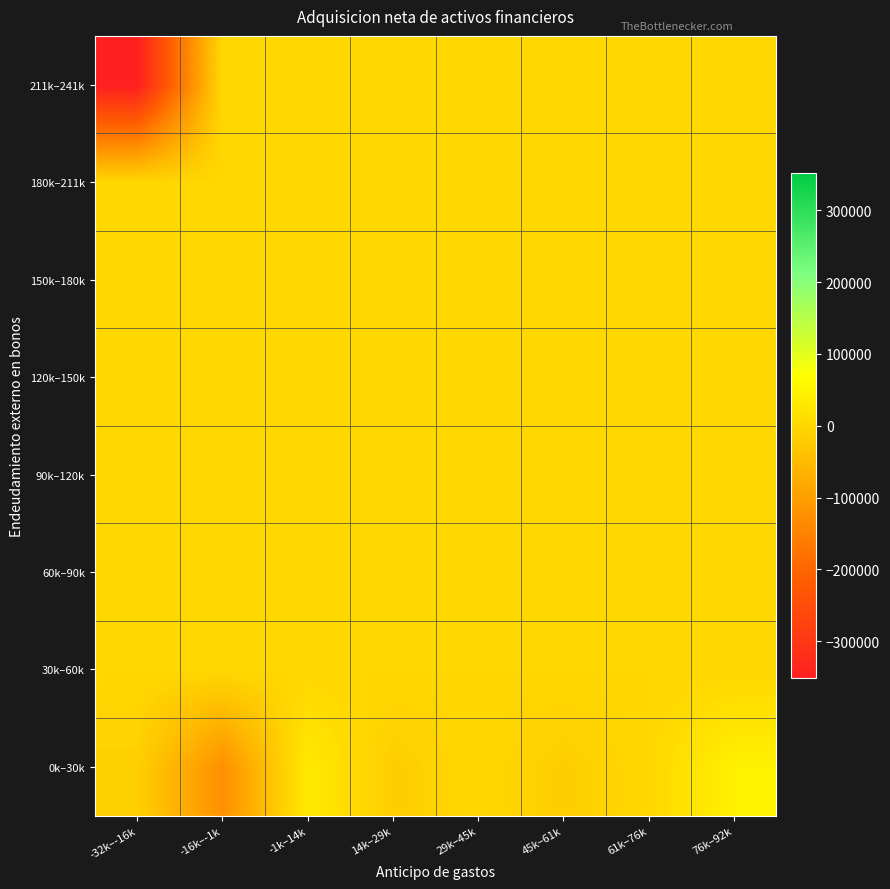

Reading left to right, transcribe all the data shown in this chart.

0k–30k: -32k–-16k=-13595.2	-16k–-1k=-125009.0	-1k–14k=32144.2	14k–29k=-17098.3	29k–45k=0.0	45k–61k=-16539.0	61k–76k=0.0	76k–92k=44336.0
30k–60k: -32k–-16k=0.0	-16k–-1k=0.0	-1k–14k=0.0	14k–29k=0.0	29k–45k=0.0	45k–61k=0.0	61k–76k=0.0	76k–92k=0.0
60k–90k: -32k–-16k=0.0	-16k–-1k=0.0	-1k–14k=0.0	14k–29k=0.0	29k–45k=0.0	45k–61k=0.0	61k–76k=0.0	76k–92k=0.0
90k–120k: -32k–-16k=0.0	-16k–-1k=0.0	-1k–14k=0.0	14k–29k=0.0	29k–45k=0.0	45k–61k=0.0	61k–76k=0.0	76k–92k=0.0
120k–150k: -32k–-16k=0.0	-16k–-1k=0.0	-1k–14k=0.0	14k–29k=0.0	29k–45k=0.0	45k–61k=0.0	61k–76k=0.0	76k–92k=0.0
150k–180k: -32k–-16k=0.0	-16k–-1k=0.0	-1k–14k=0.0	14k–29k=0.0	29k–45k=0.0	45k–61k=0.0	61k–76k=0.0	76k–92k=0.0
180k–211k: -32k–-16k=0.0	-16k–-1k=0.0	-1k–14k=0.0	14k–29k=0.0	29k–45k=0.0	45k–61k=0.0	61k–76k=0.0	76k–92k=0.0
211k–241k: -32k–-16k=-351527.0	-16k–-1k=0.0	-1k–14k=0.0	14k–29k=0.0	29k–45k=0.0	45k–61k=0.0	61k–76k=0.0	76k–92k=0.0